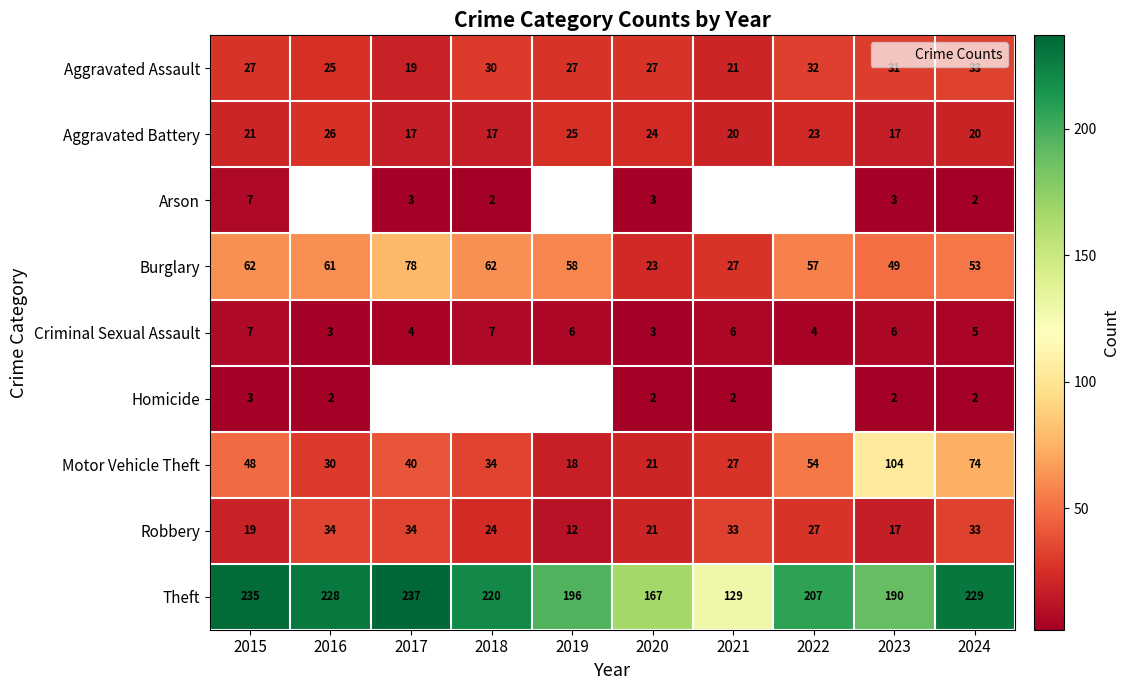

Is it true that Aggravated Assault equals 13.7 at 2016?

False